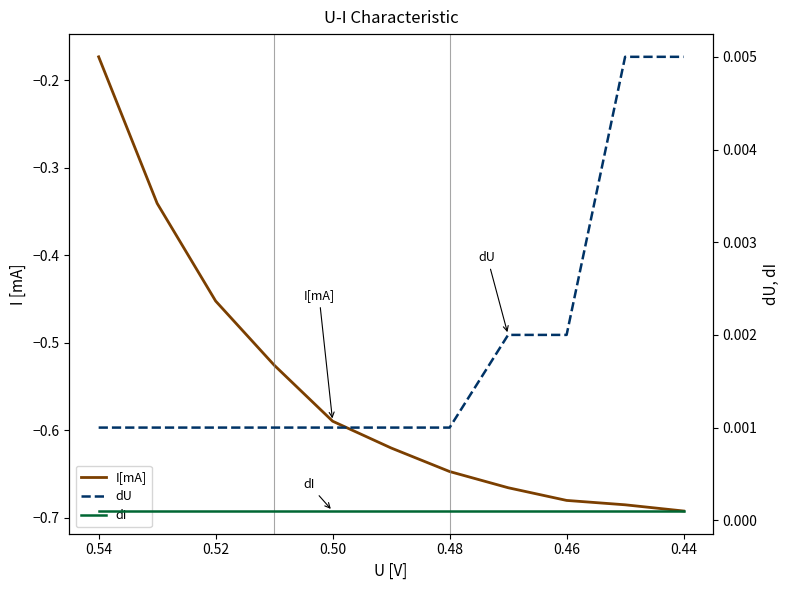

What are all the series names shown in the legend?

I[mA], dU, dI